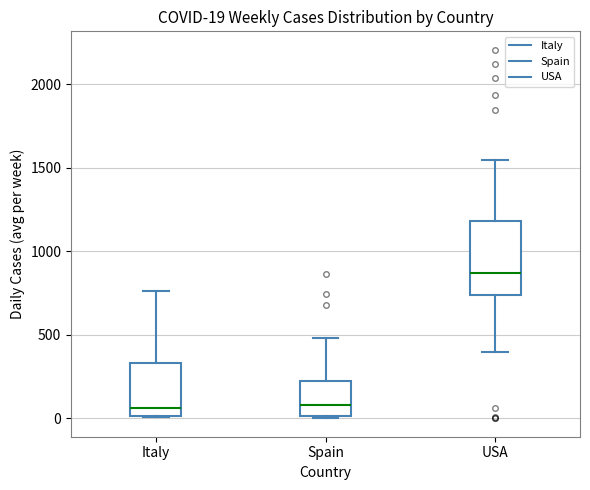

Which box has the highest median line?

USA